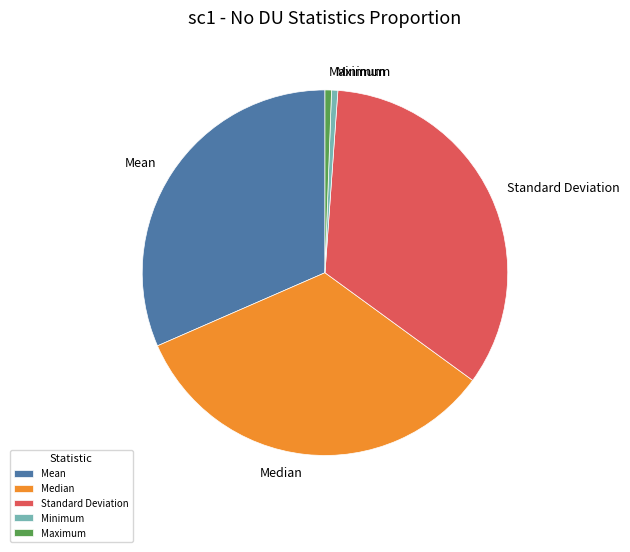

How many segments does this pie chart have?

5